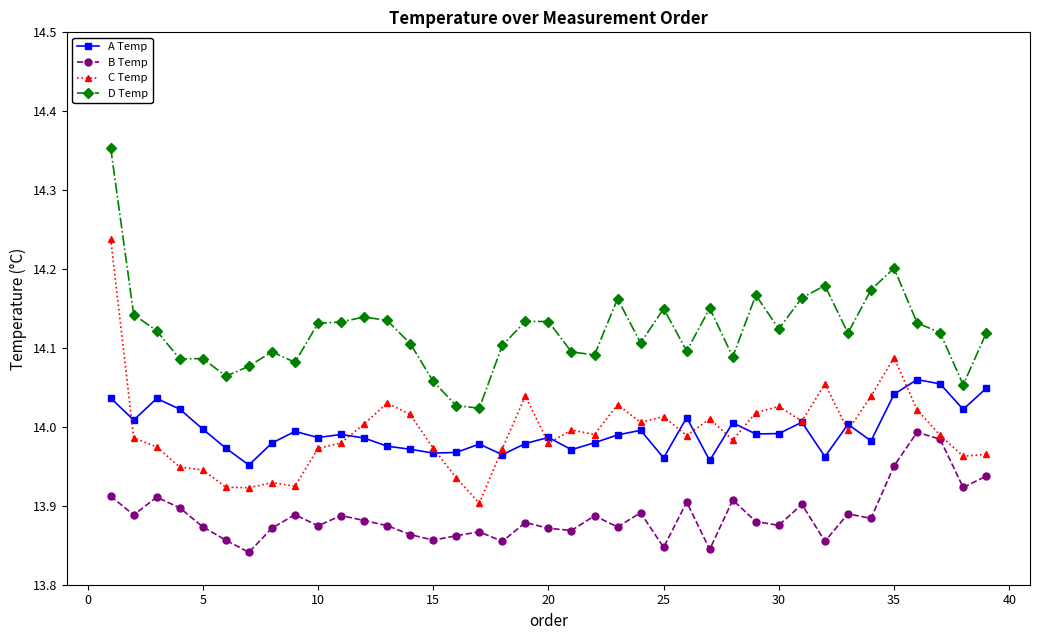

Which series has the largest total across all categories?

D Temp